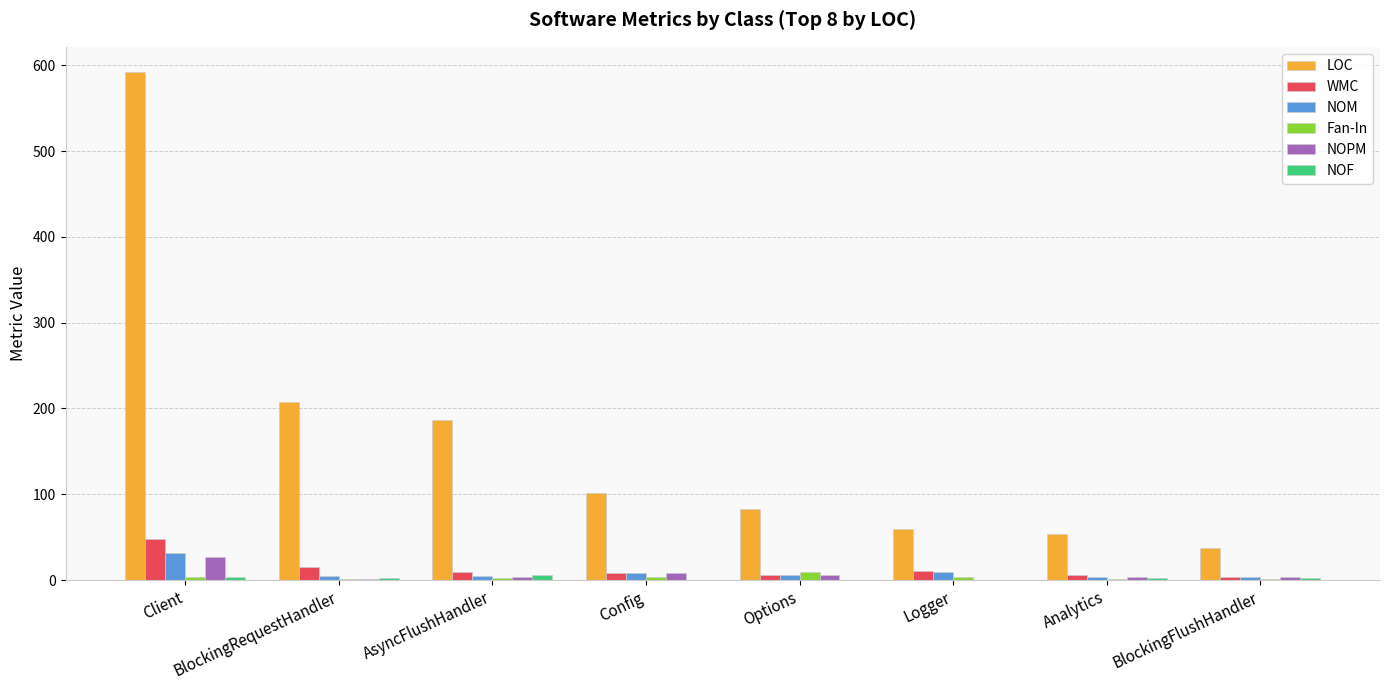

Which series changed the most between Client and Analytics?

LOC